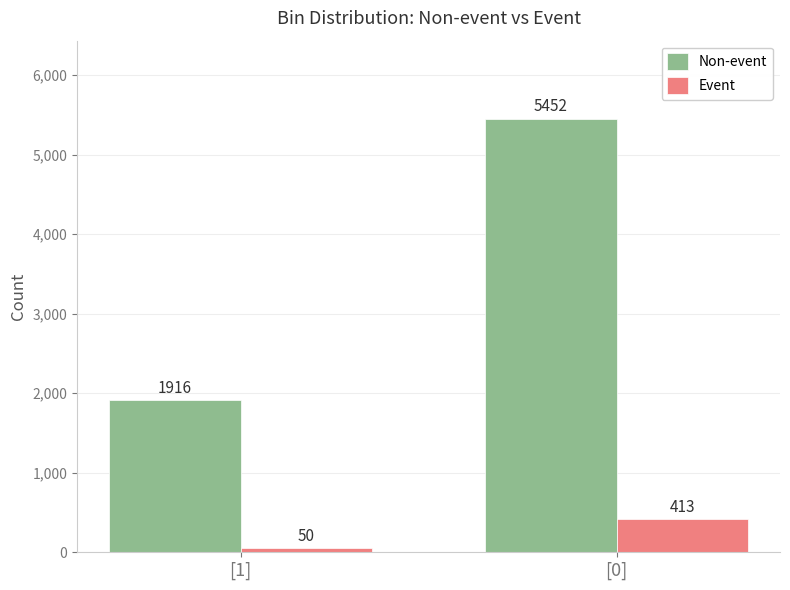

What position from the left is [0]?

2